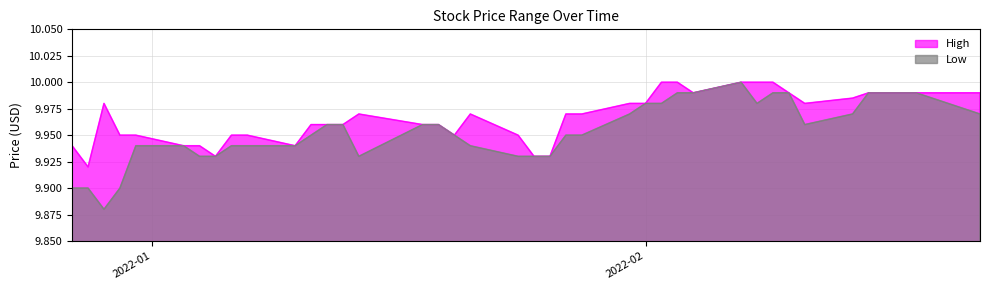

What is the difference between the second highest and second lowest values in the High series?

0.1